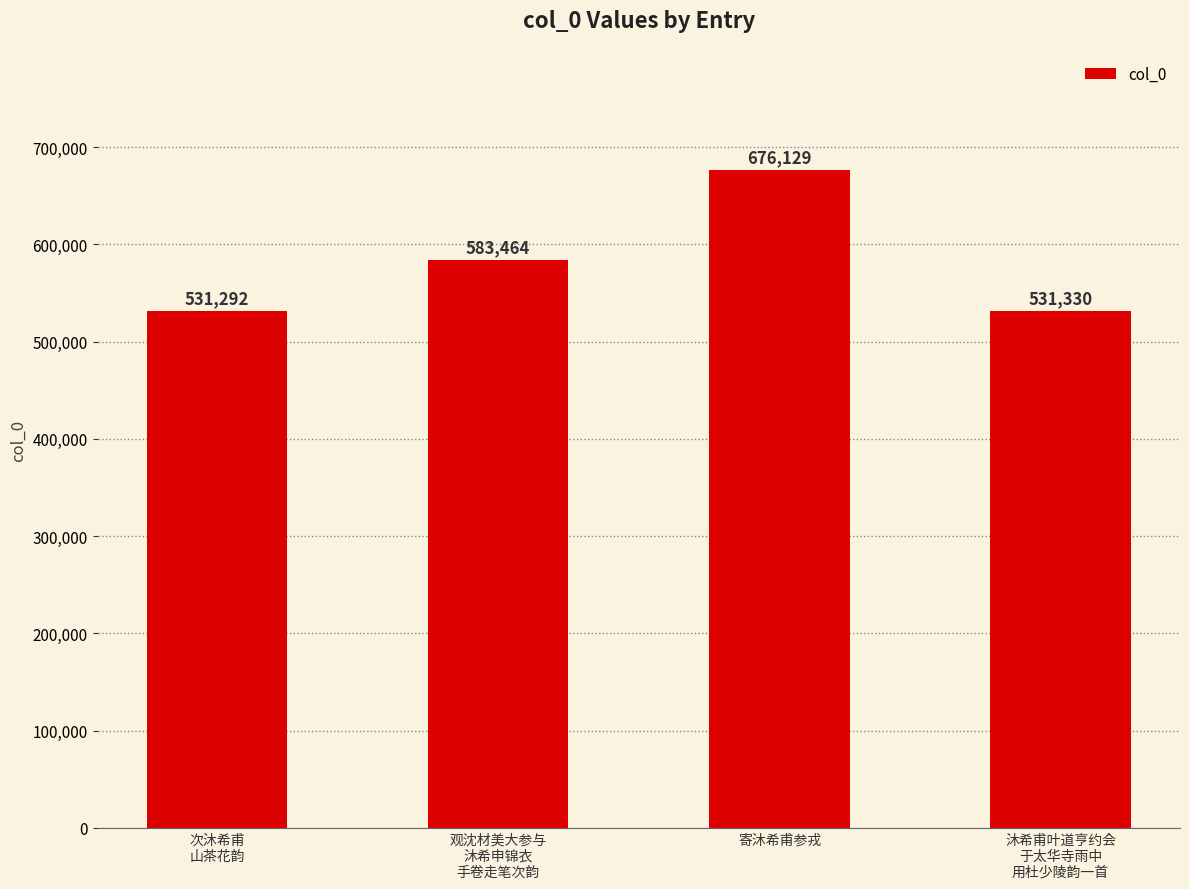

What is the label of the 1st bar from the right?

沐希甫叶道亨约会
于太华寺雨中
用杜少陵韵一首